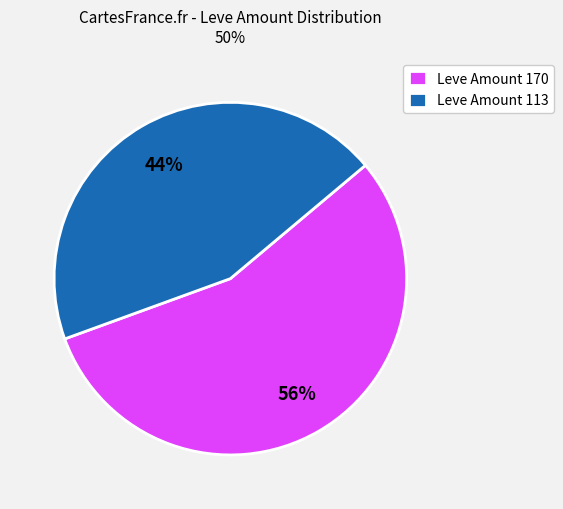

How many slices are in this pie chart?

2